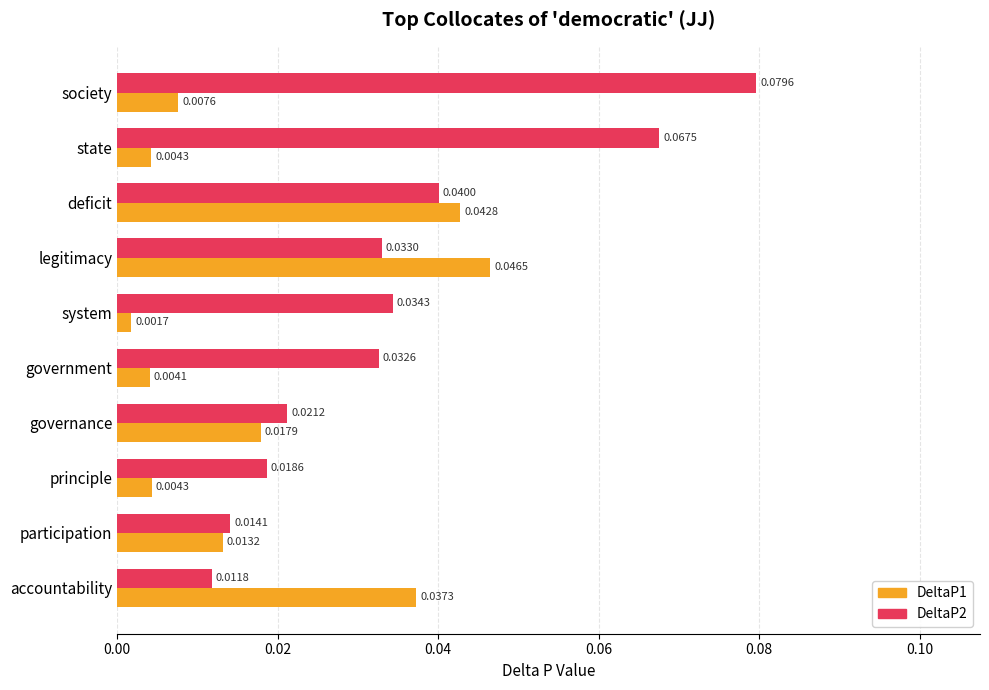

How many series are shown in this chart?

2